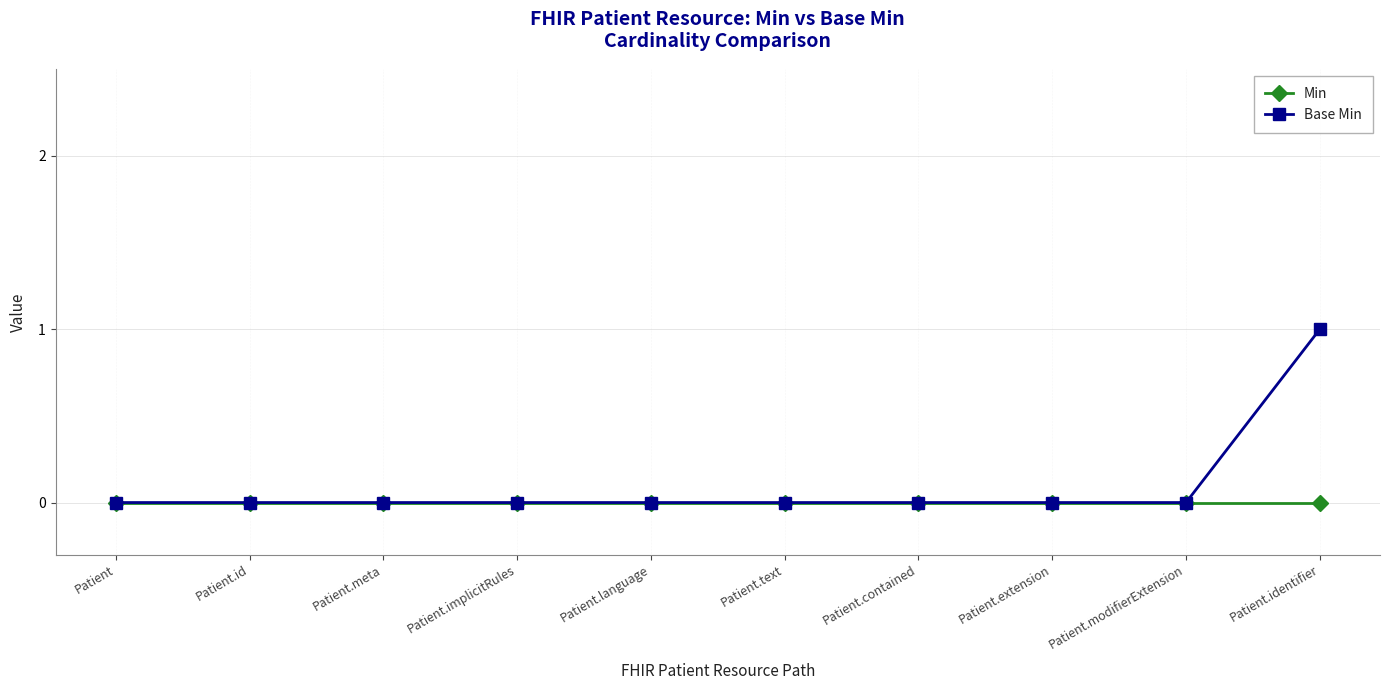

What is the label of the 3rd point from the right?

Patient.extension